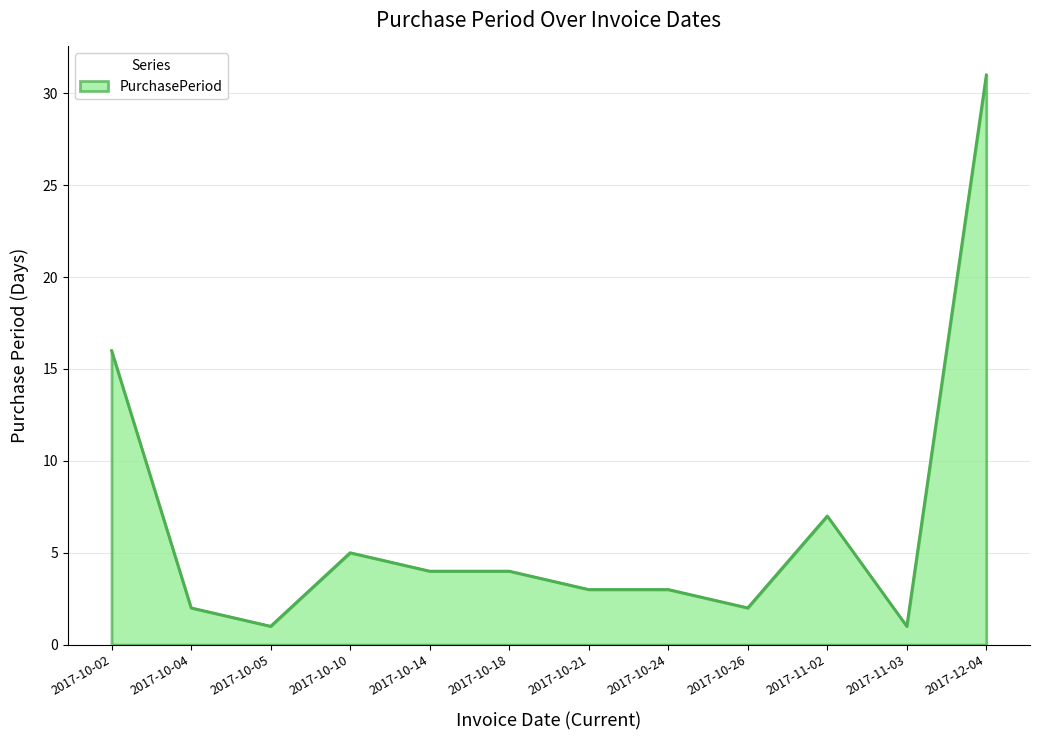

What is the greatest value displayed?

31